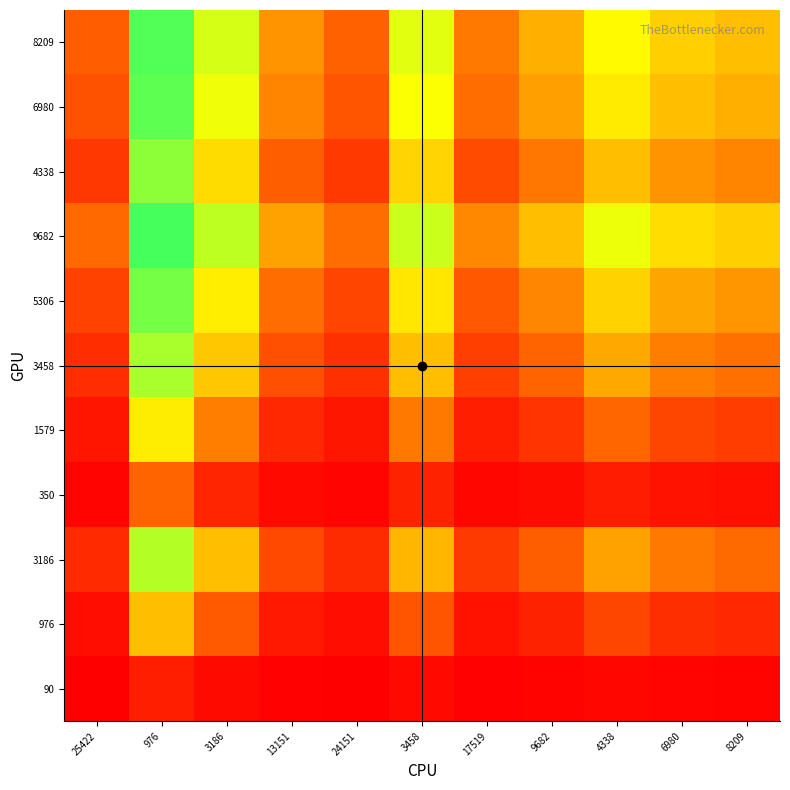

At which category is the sum across all series the highest?

976